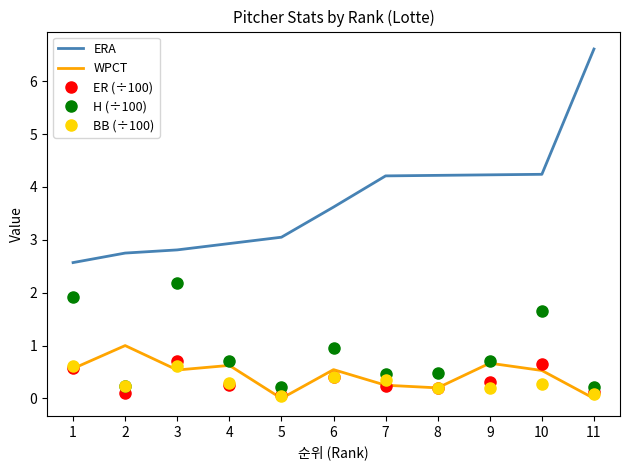

Which series has the largest range (max minus min)?

ERA